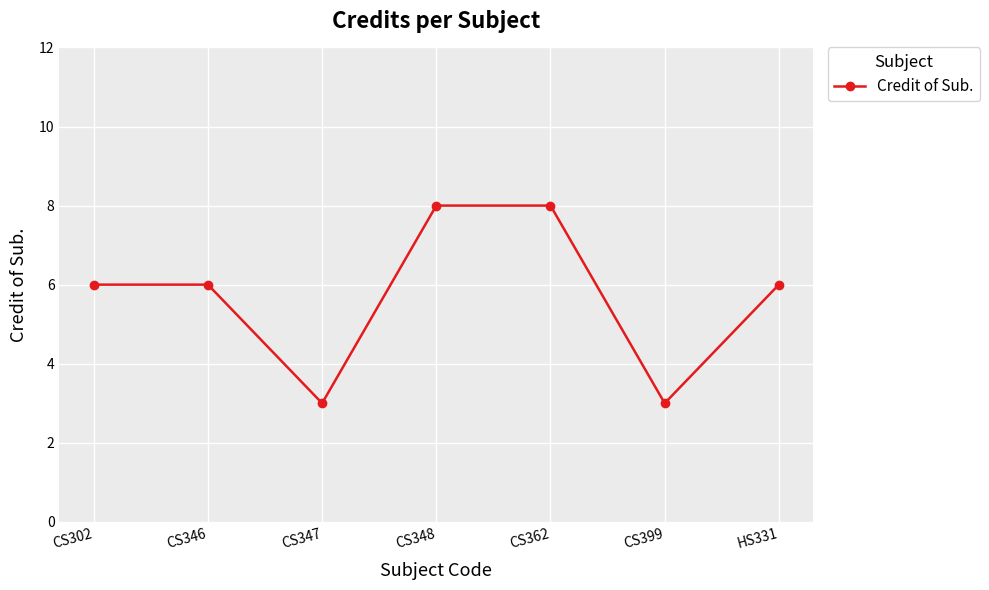

Where is the first local minimum?

CS347